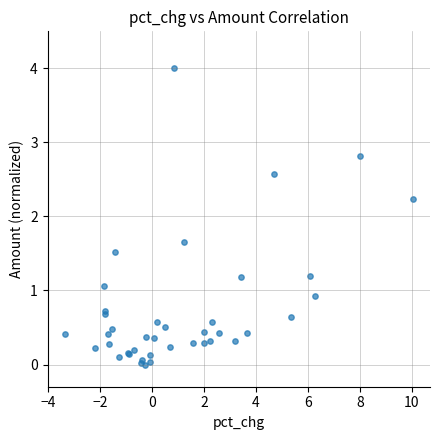

What Y value in the scatter plot is closest to 2?

2.2